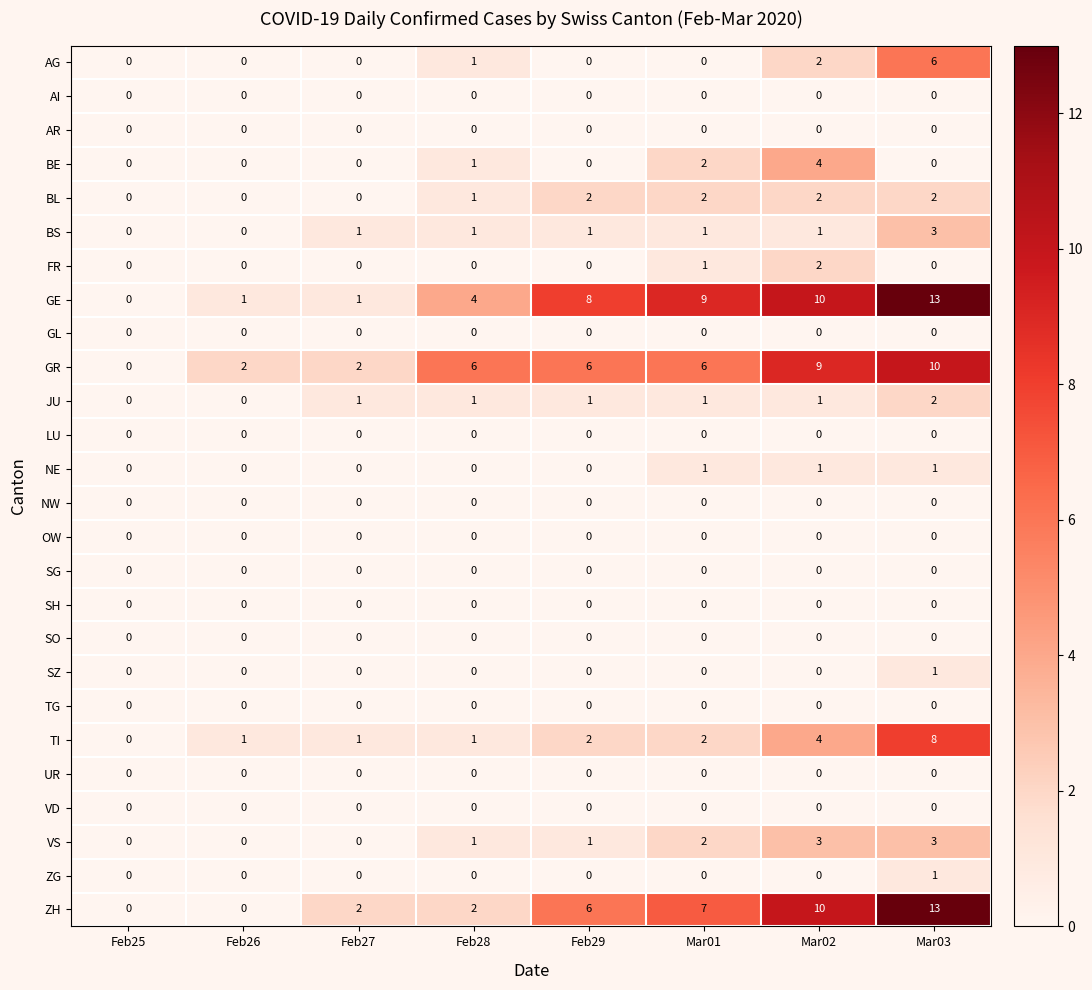

What is the difference between the highest and lowest values at Feb28?

6